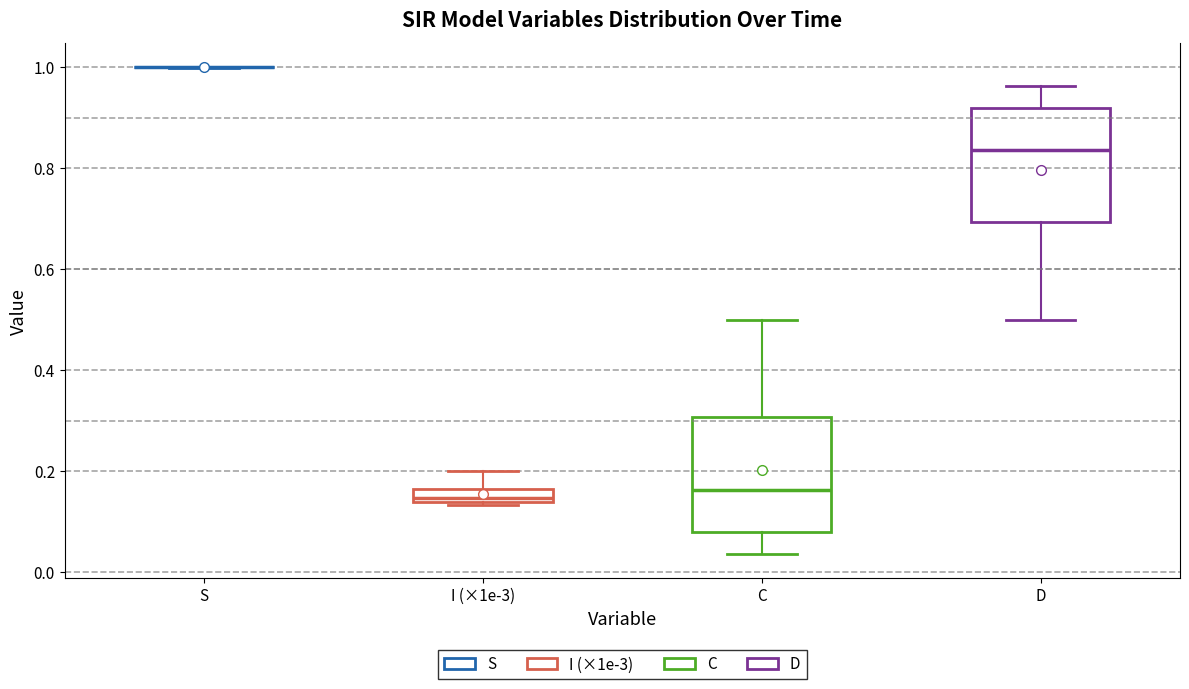

Where is the lower edge of the box for D on the y-axis? The values are not printed on the chart, so give them approximately, as read against the axis.

0.70